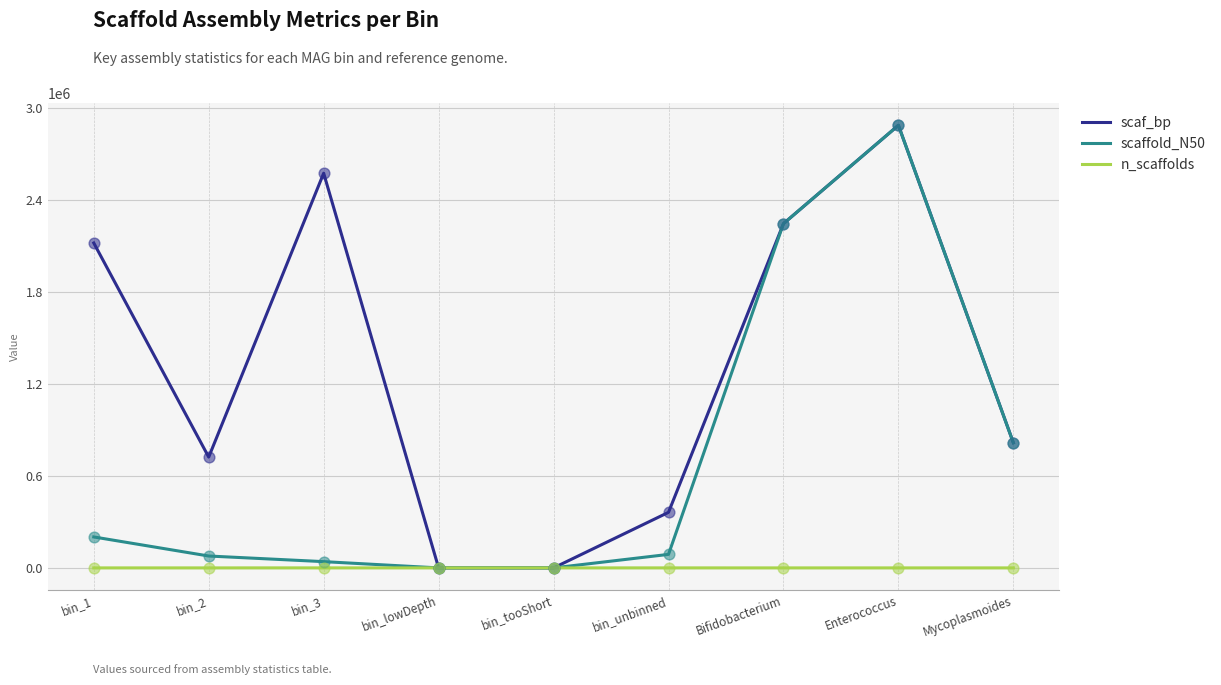

Between bin_2 and bin_lowDepth, which series saw the biggest shift?

scaf_bp